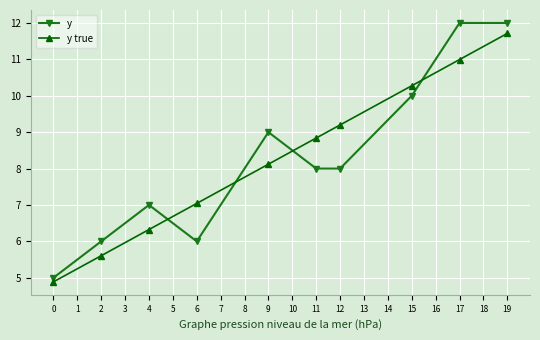

What is the spread (max minus min) of values at 6?

1.0